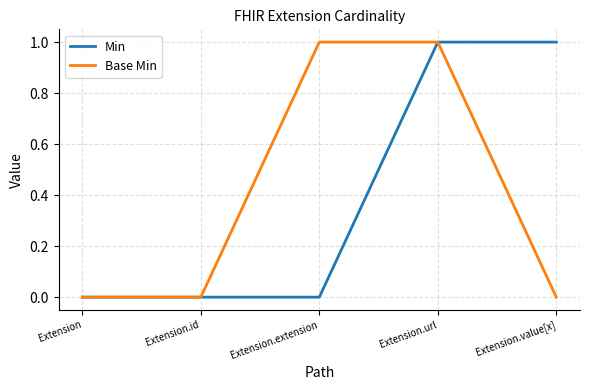

Is it true that Min equals 0 at Extension.extension?

True